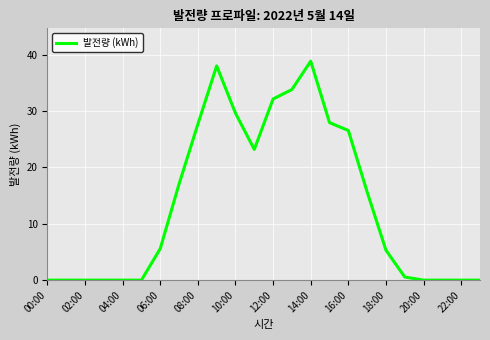

What is the maximum value shown in the chart?

38.8